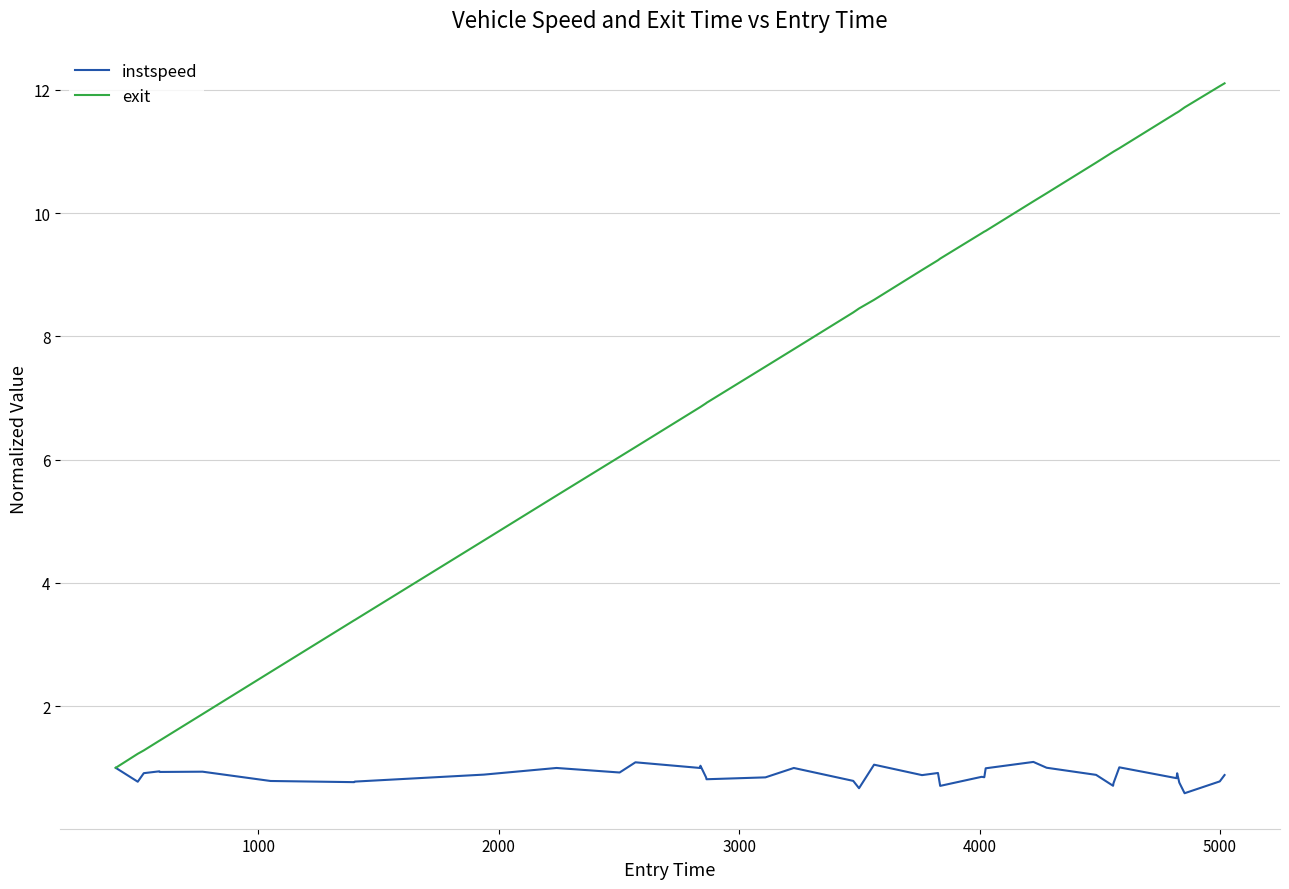

What is the highest value of the exit series?

12.1